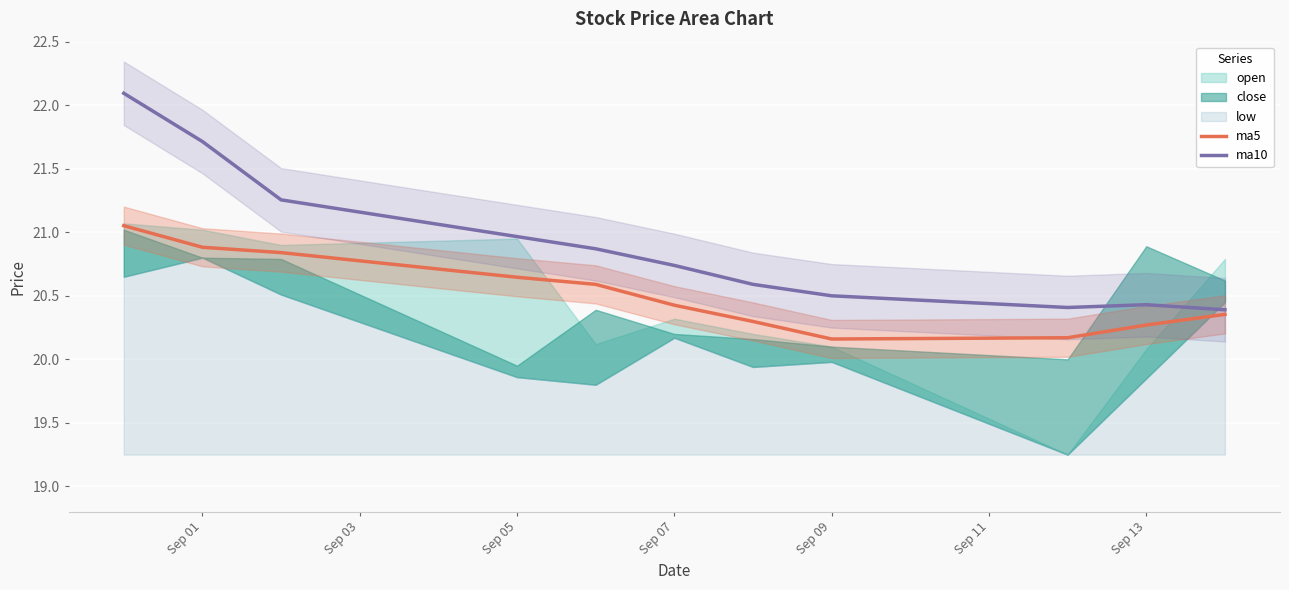

True or false: ma10 and ma5 cross at least once.

False